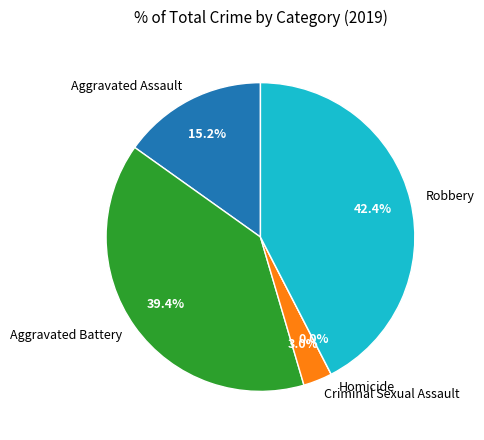

Which category has the biggest portion of the pie?

Robbery